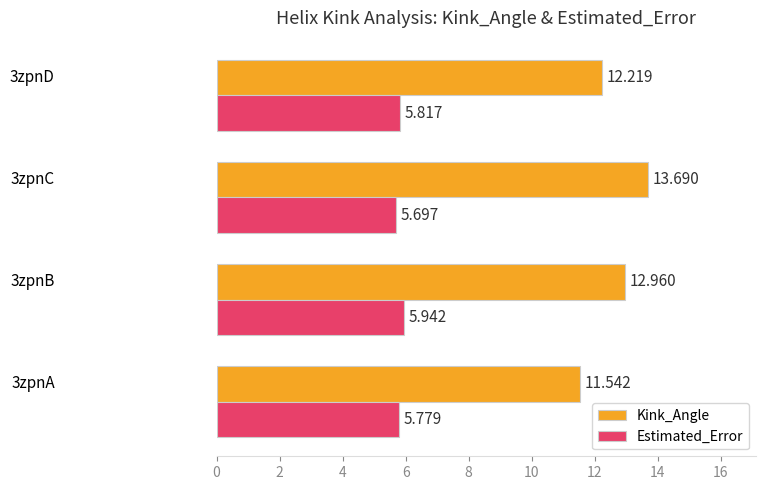

Which series has the largest total across all categories?

Kink_Angle